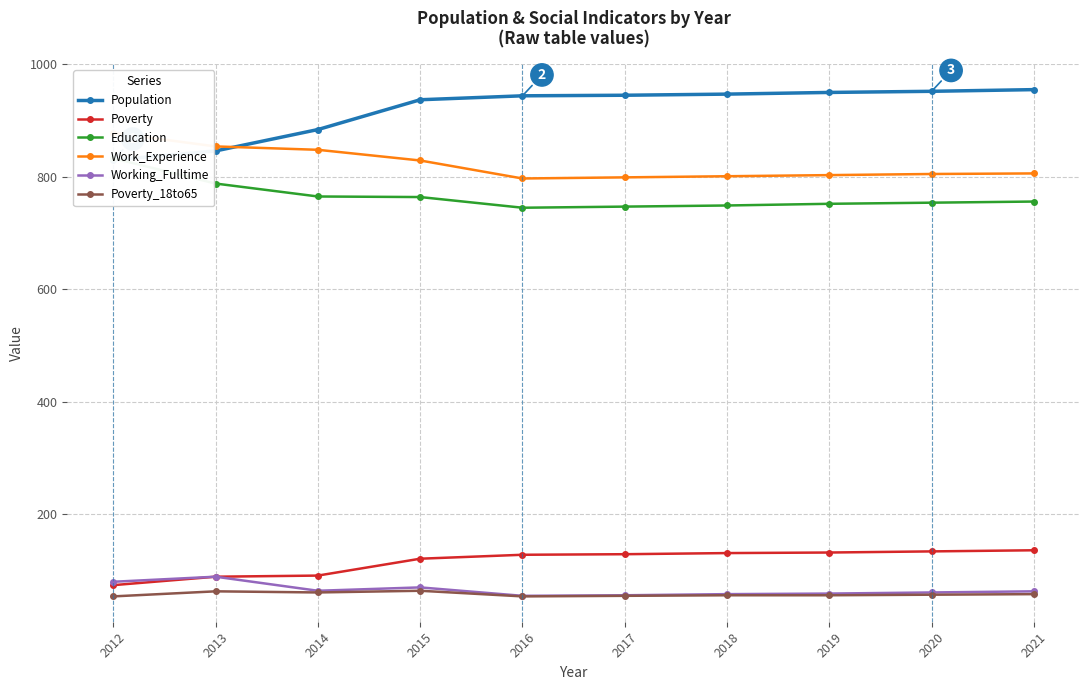

Which label corresponds to the largest value in the chart?

2021